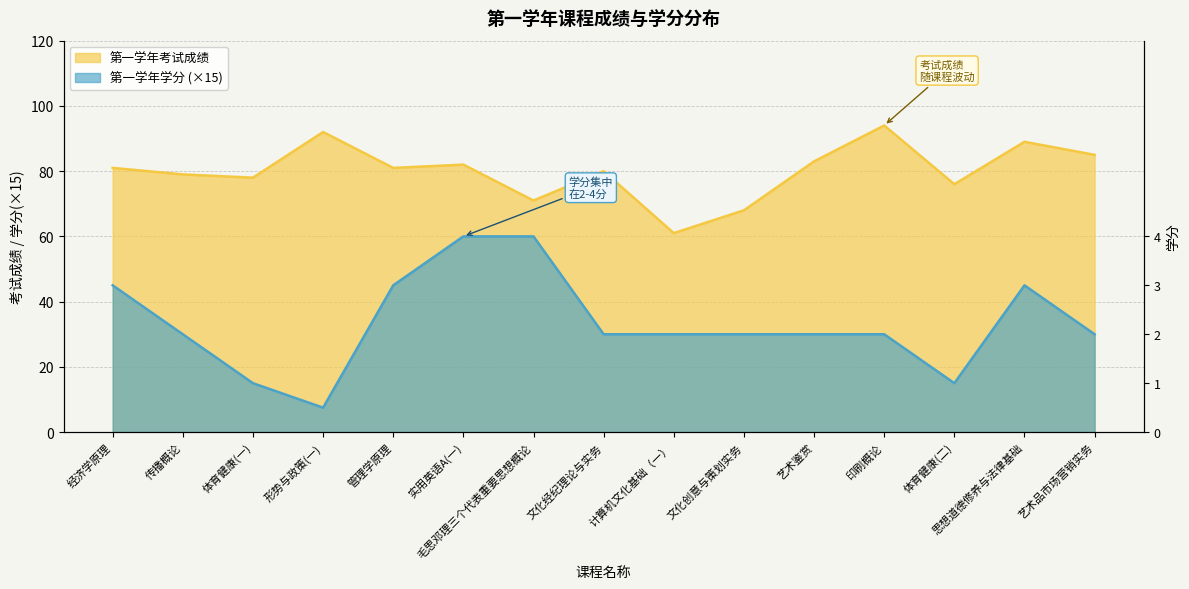

Reading left to right, extract all data points from this chart.

第一学年考试成绩: 经济学原理=81.0	传播概论=79.0	体育健康(一)=78.0	形势与政策(一)=92.0	管理学原理=81.0	实用英语A(一)=82.0	毛思邓理三个代表重要思想概论=71.0	文化经纪理论与实务=80.0	计算机文化基础（一）=61.0	文化创意与策划实务=68.0	艺术鉴赏=83.0	印刷概论=94.0	体育健康(二)=76.0	思想道德修养与法律基础=89.0	艺术品市场营销实务=85.0
第一学年学分: 经济学原理=45.0	传播概论=30.0	体育健康(一)=15.0	形势与政策(一)=7.5	管理学原理=45.0	实用英语A(一)=60.0	毛思邓理三个代表重要思想概论=60.0	文化经纪理论与实务=30.0	计算机文化基础（一）=30.0	文化创意与策划实务=30.0	艺术鉴赏=30.0	印刷概论=30.0	体育健康(二)=15.0	思想道德修养与法律基础=45.0	艺术品市场营销实务=30.0